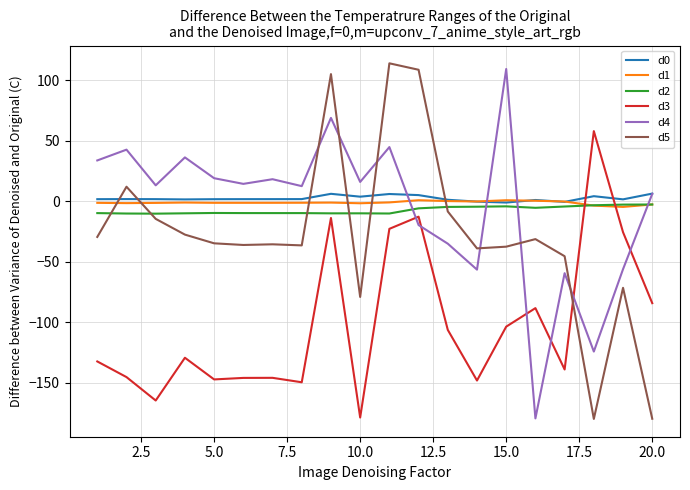

What is the smallest value displayed?

-180.0